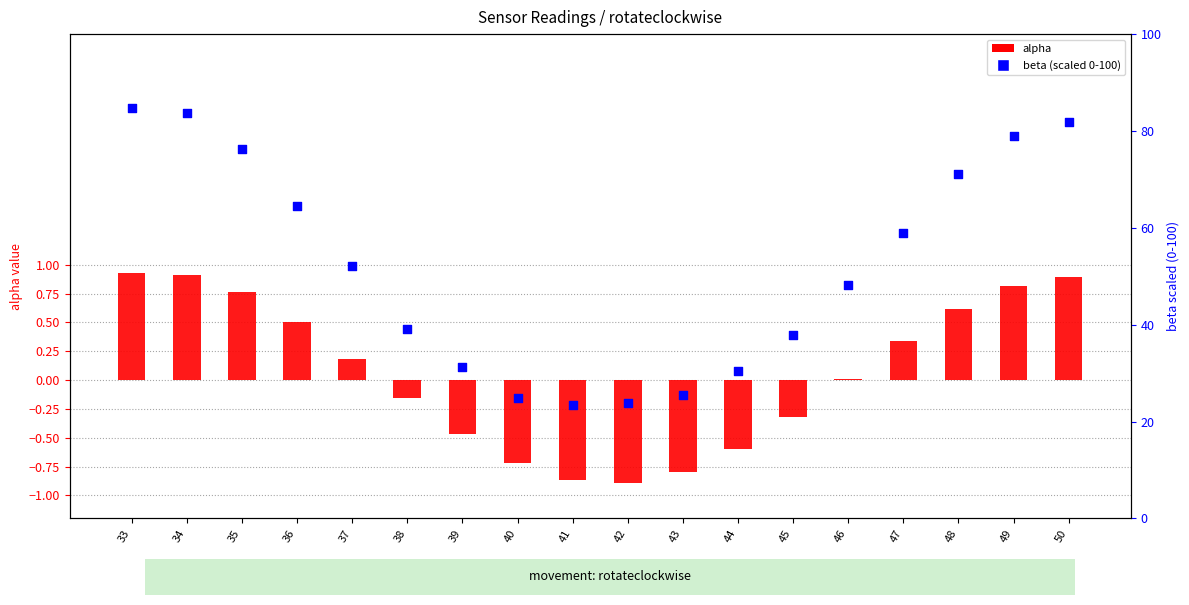

Is the value of alpha at 35 greater than the value of beta (scaled) at 43?

No